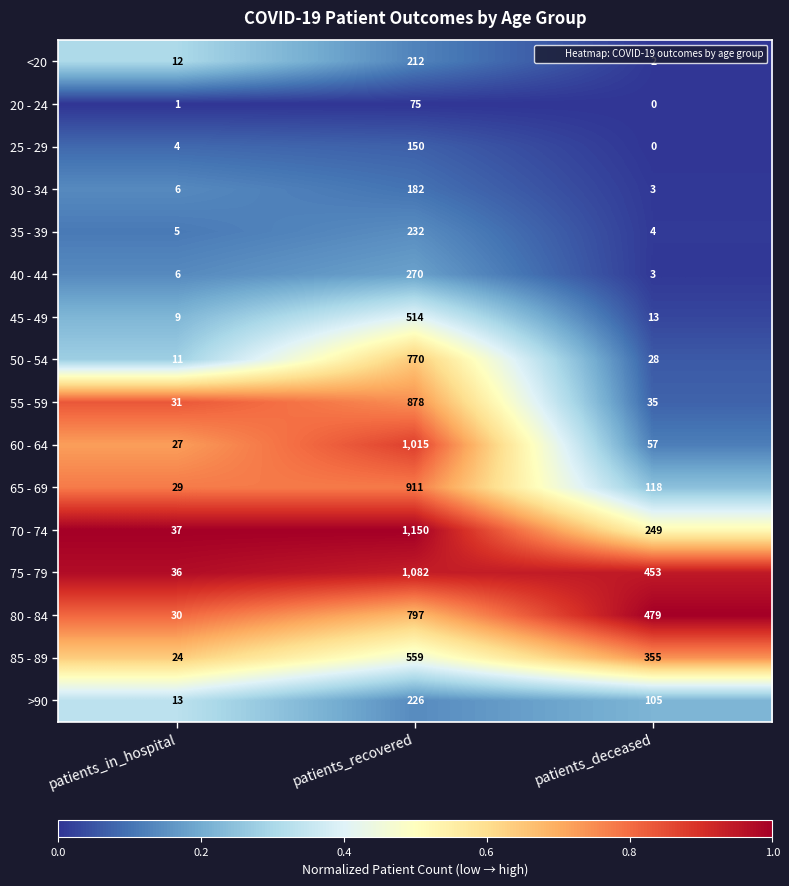

Is it true that 65 - 69 equals 1471 at patients_recovered?

False